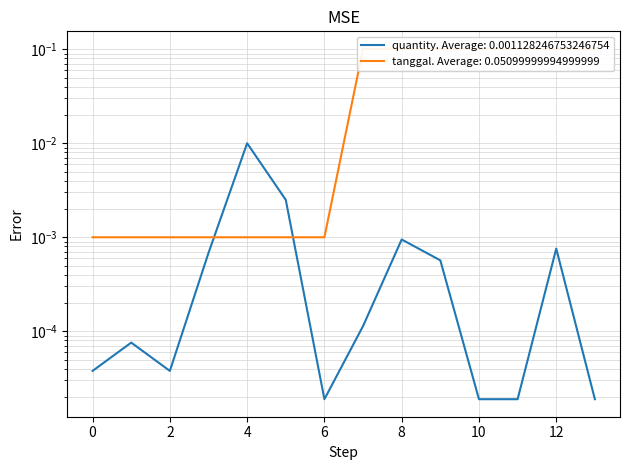

What are all the series names shown in the legend?

quantity, tanggal